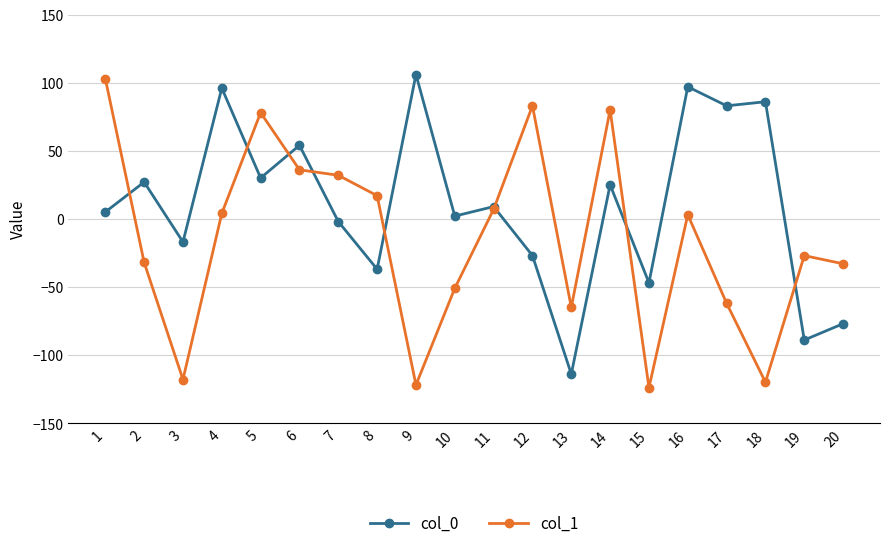

Which series ends up on top after the final intersection of col_1 and col_0?

col_1